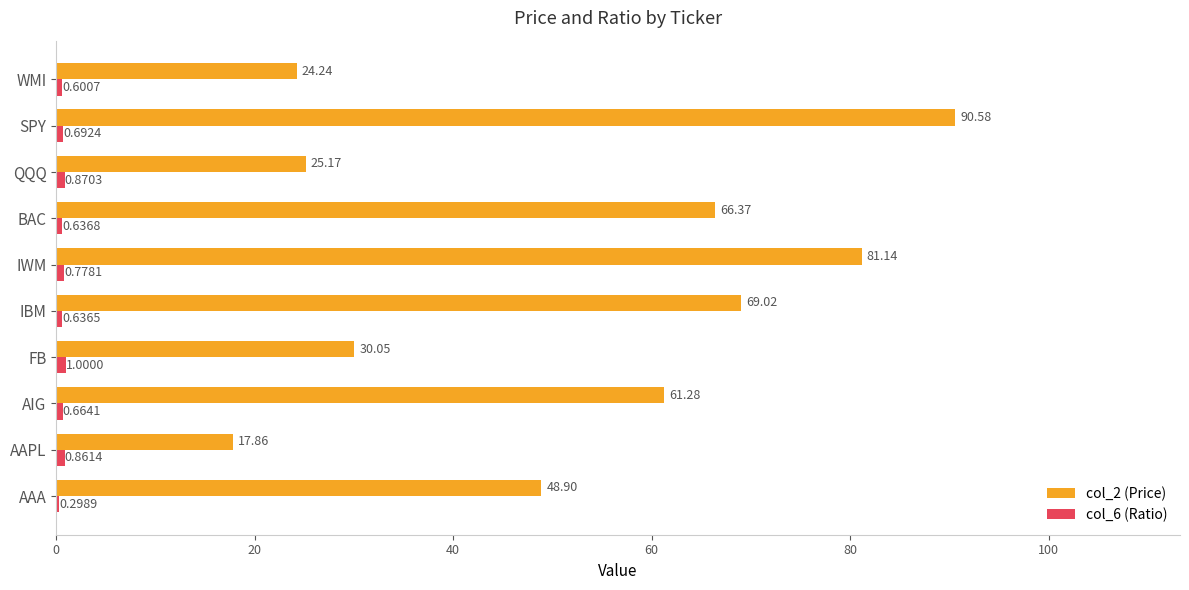

What is the sum of the col_2 (Price) values at BAC and AAPL?

84.2